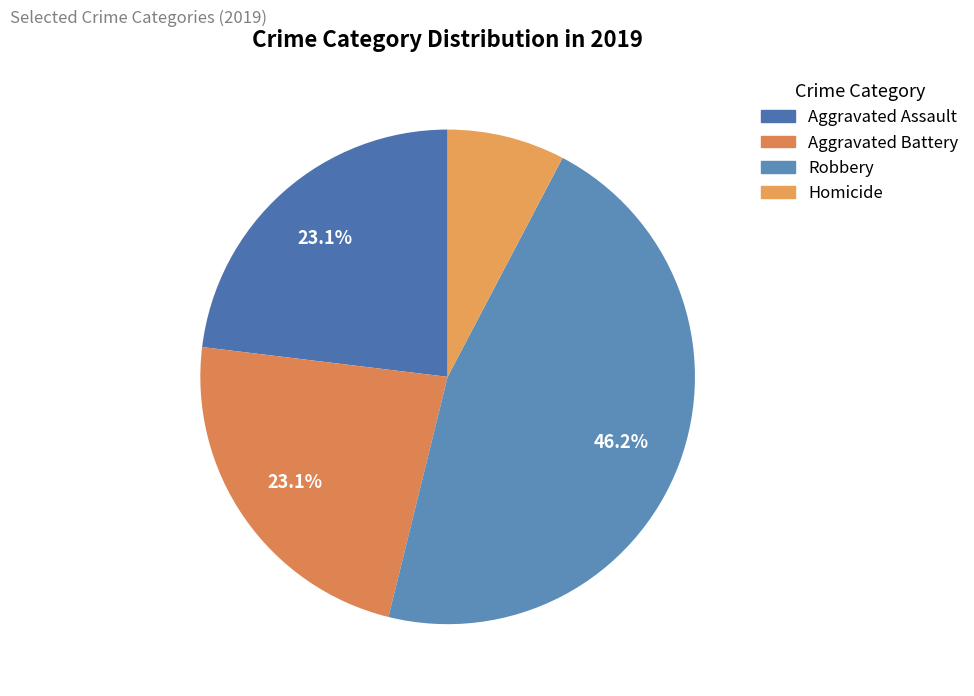

How many segments does this pie chart have?

4